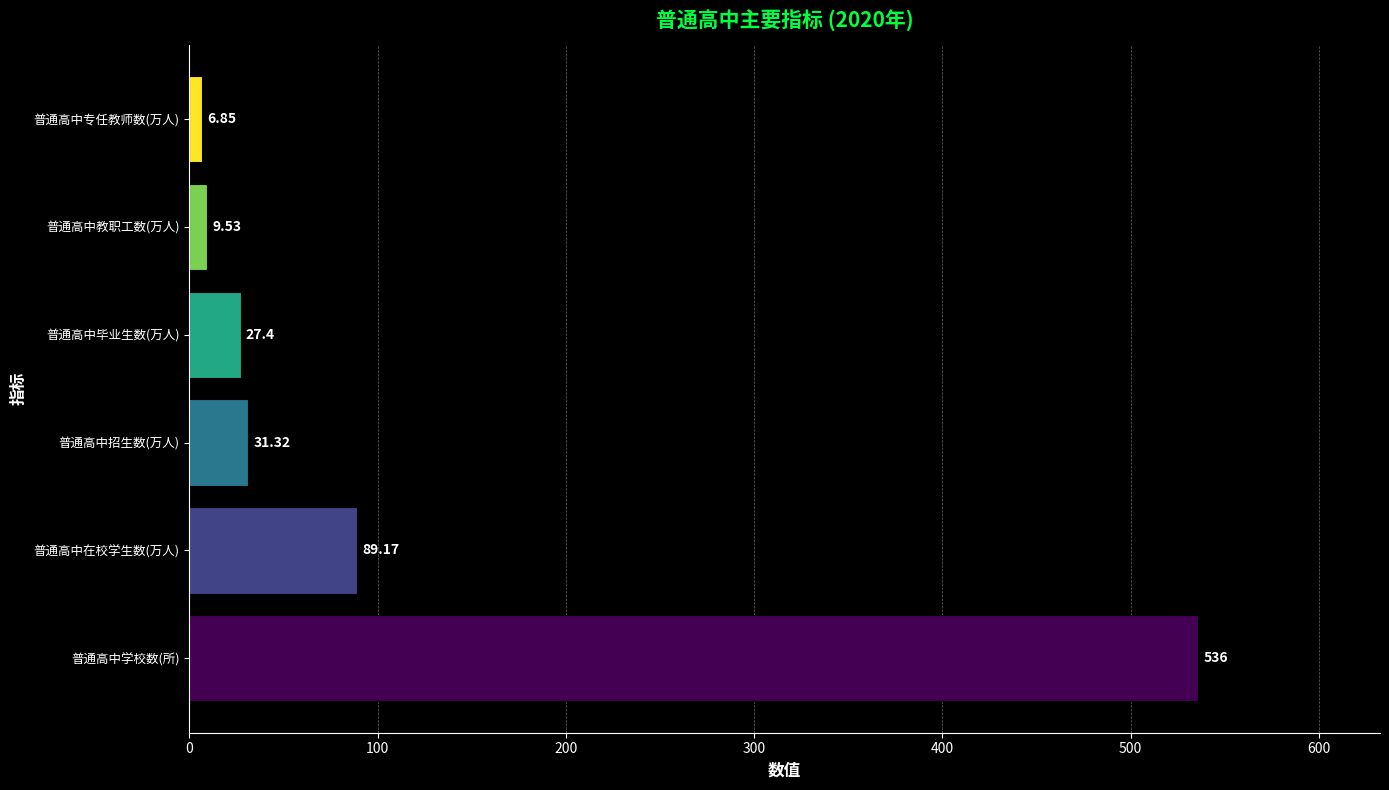

How many series are shown in this chart?

1